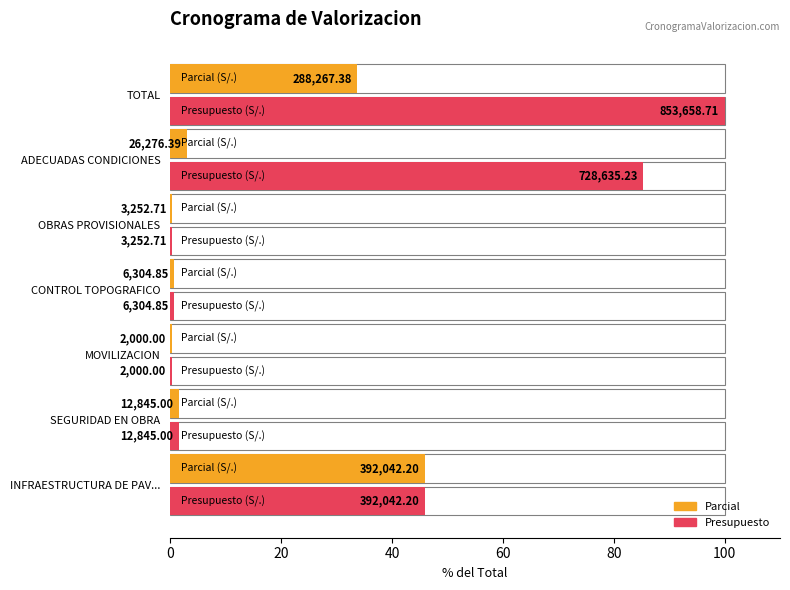

True or false: Presupuesto has a value of 179097.2 at INFRAESTRUCTURA DE PAVIMENTO.

False